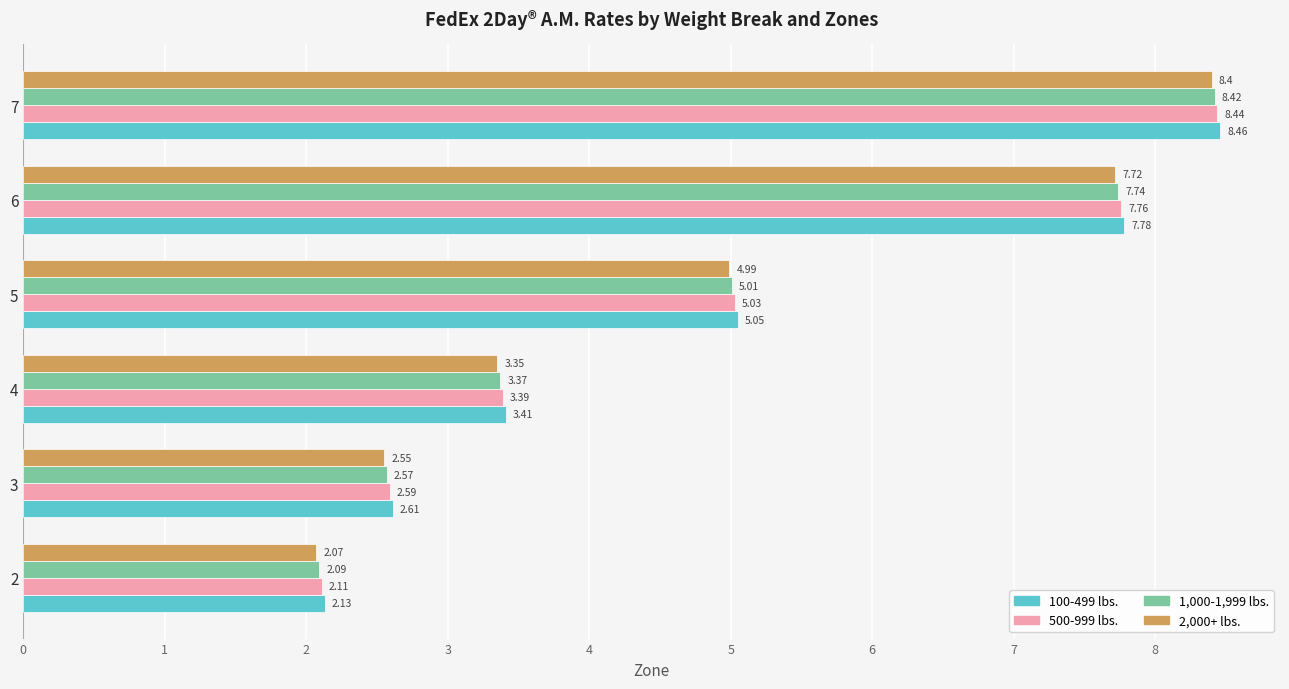

Which series has the largest total across all categories?

100-499 lbs.